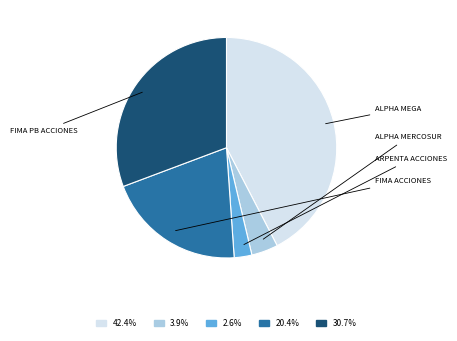

Is there any slice that represents more than half of the pie?

No